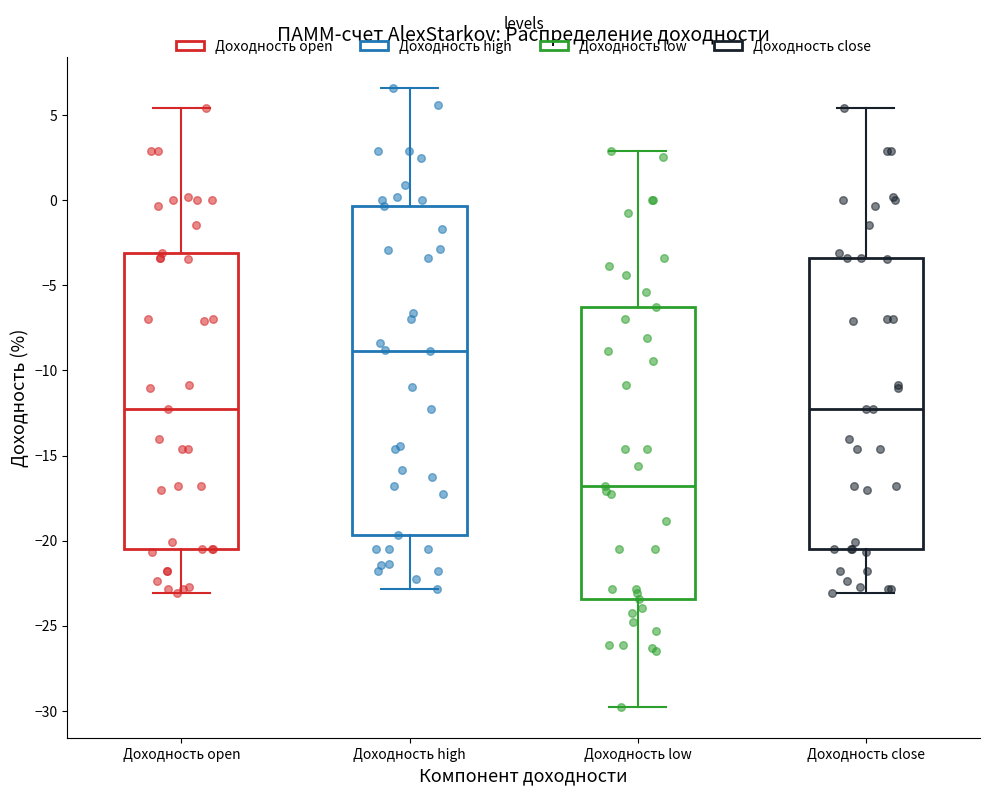

Reading left to right, transcribe this box plot: for each box, give where its median line is, the range the box spans, and where its two whiskers end, as read against the y-axis. The values are not printed on the chart, so give them approximately, as read against the axis.

Доходность open: median -12.5, box -20.5 to -3.0, whiskers -23.0 to 5.5
Доходность high: median -9.0, box -19.5 to -0.5, whiskers -23.0 to 6.5
Доходность low: median -17.0, box -23.5 to -6.5, whiskers -30.0 to 3.0
Доходность close: median -12.5, box -20.5 to -3.5, whiskers -23.0 to 5.5